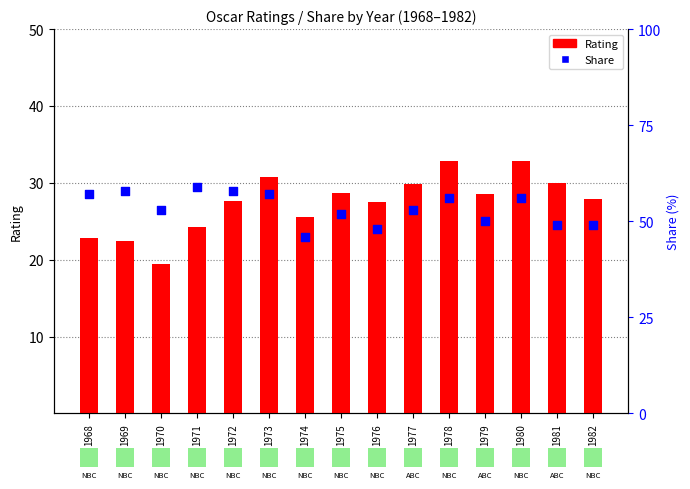

Which series reaches the minimum Y coordinate?

Rating